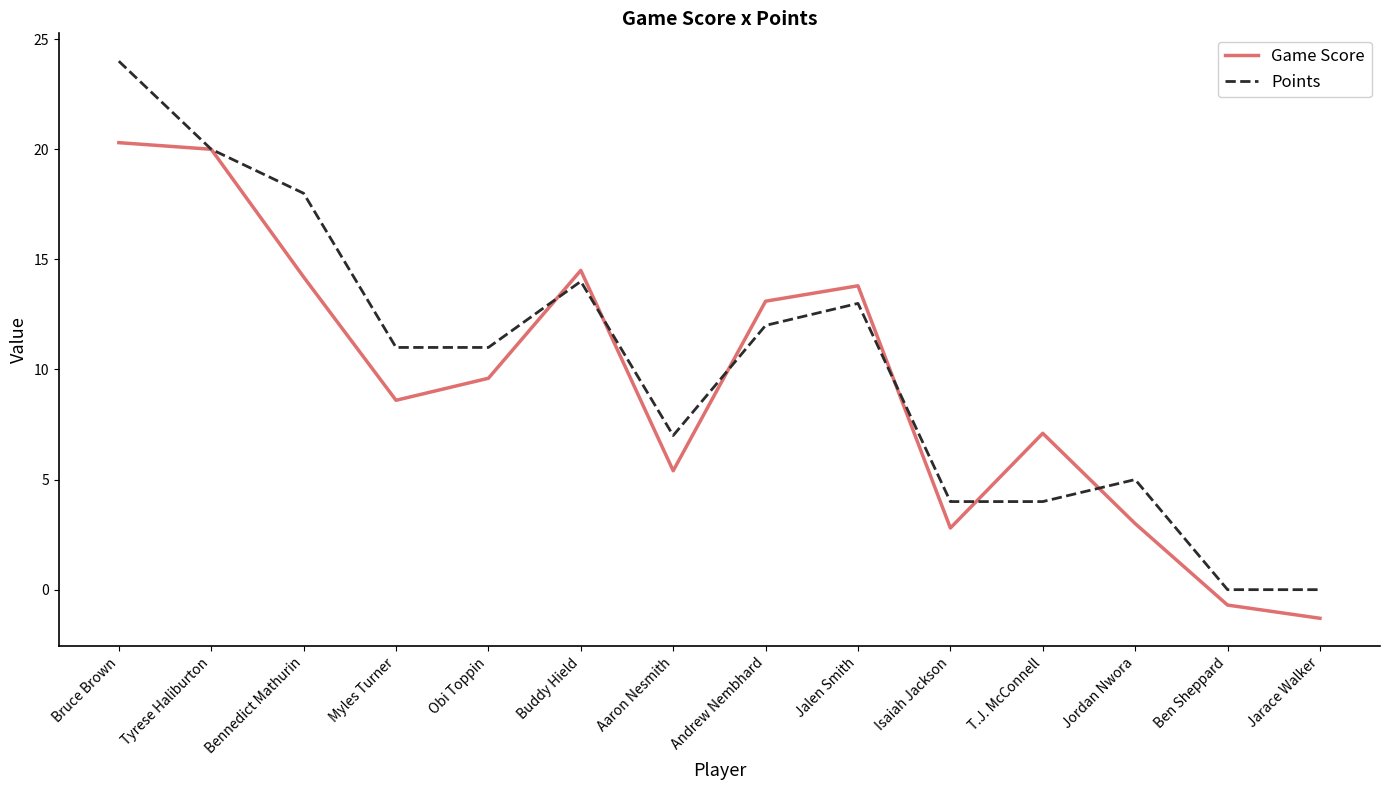

At Jarace Walker, list the series in order from smallest to largest.

Game Score, Points